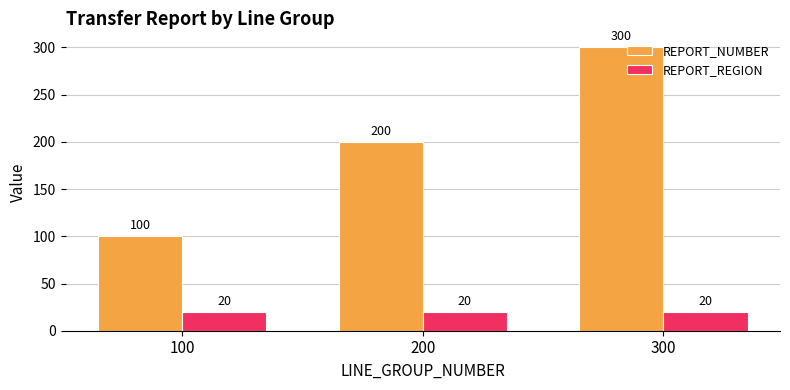

How many bars are there in total?

6